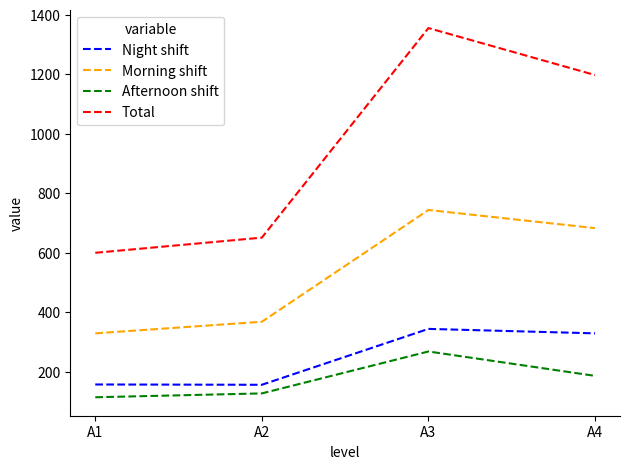

How many distinct data groups are displayed?

4